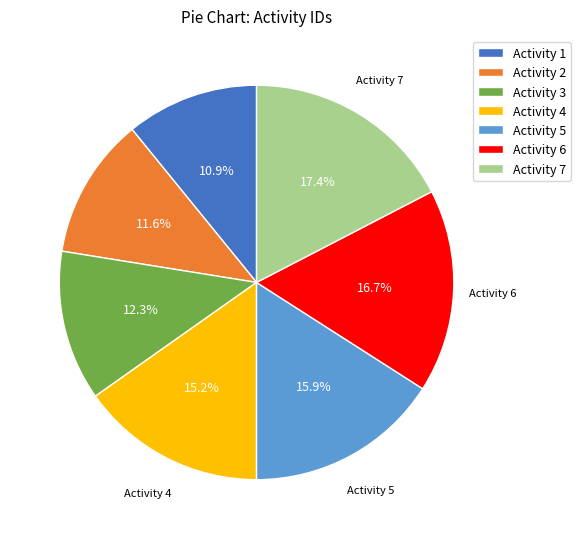

Is there a majority slice in this chart?

No